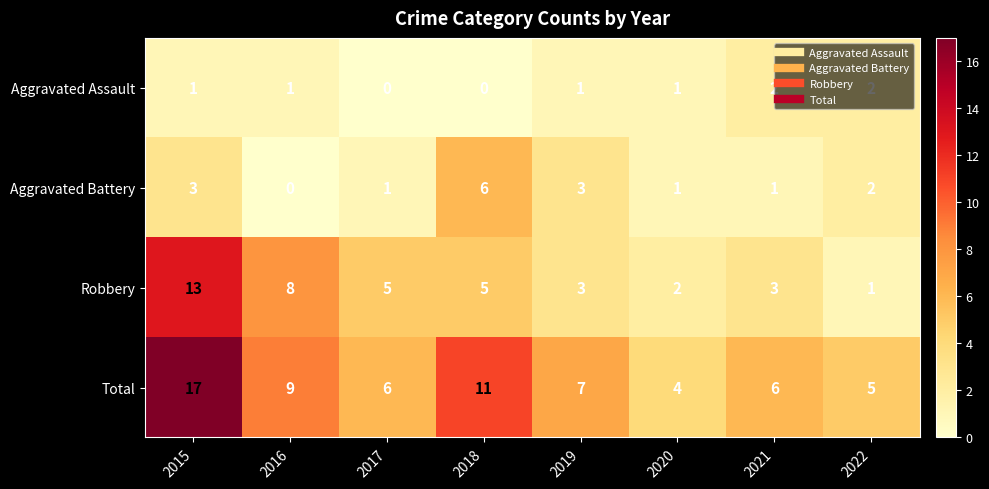

What is the total value across all series at 2015?

34